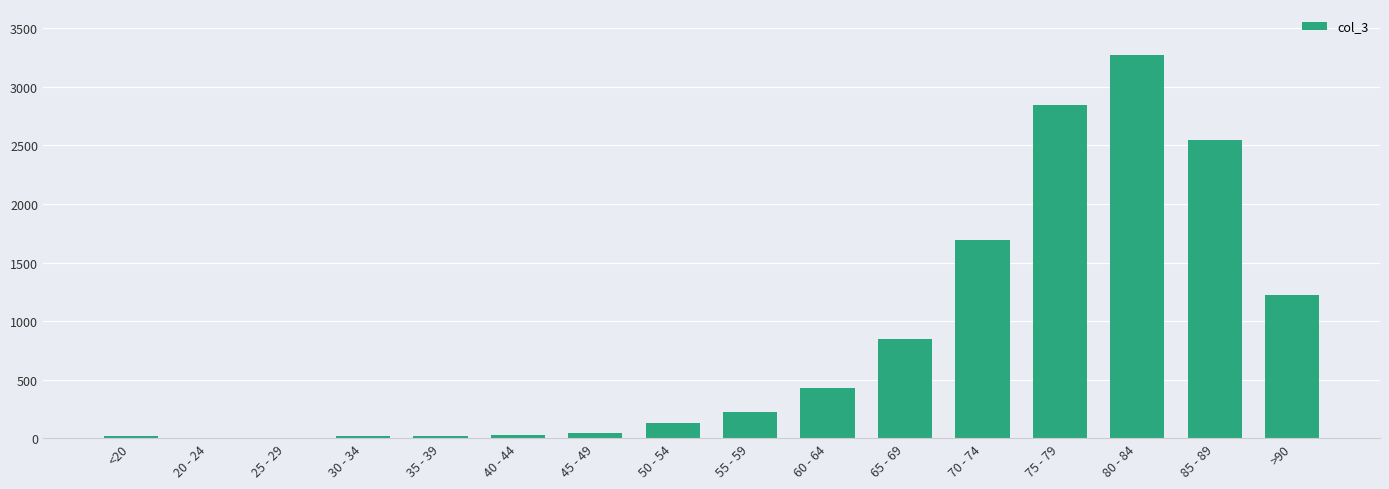

True or false: the data shows 1710 at 80 - 84.

False